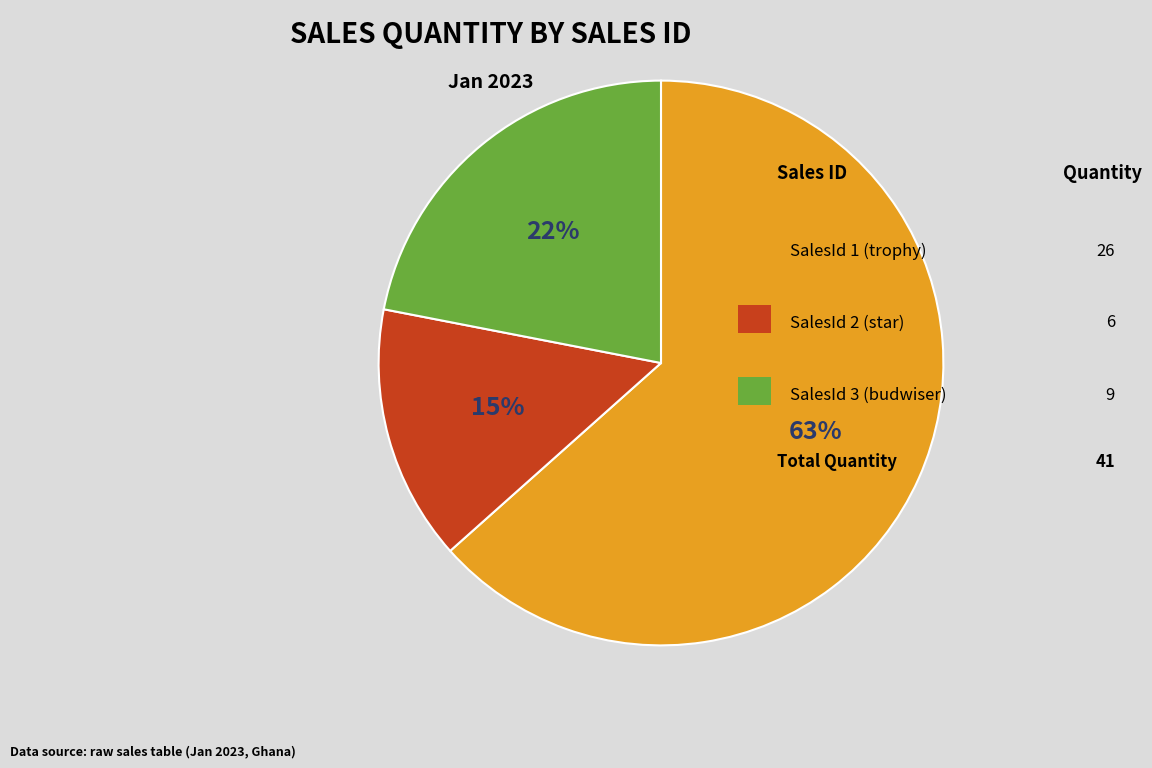

Is there any slice that represents more than half of the pie?

Yes